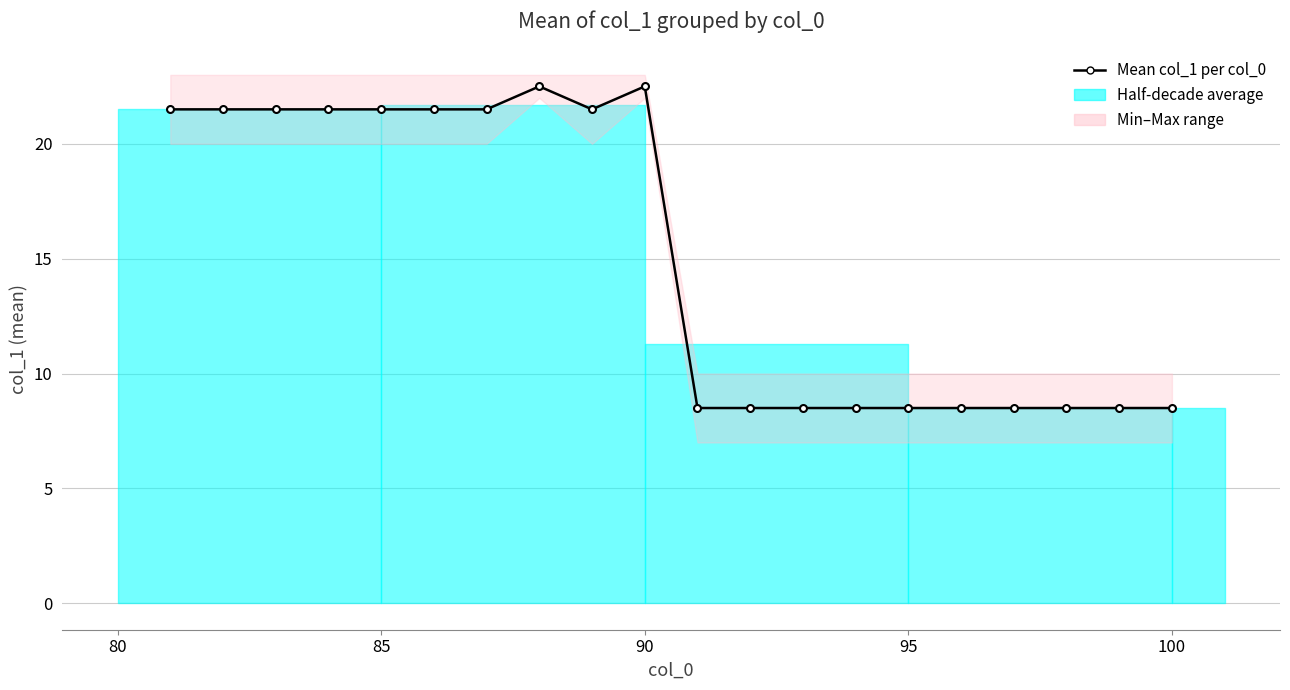

How many lines are shown in the chart?

1